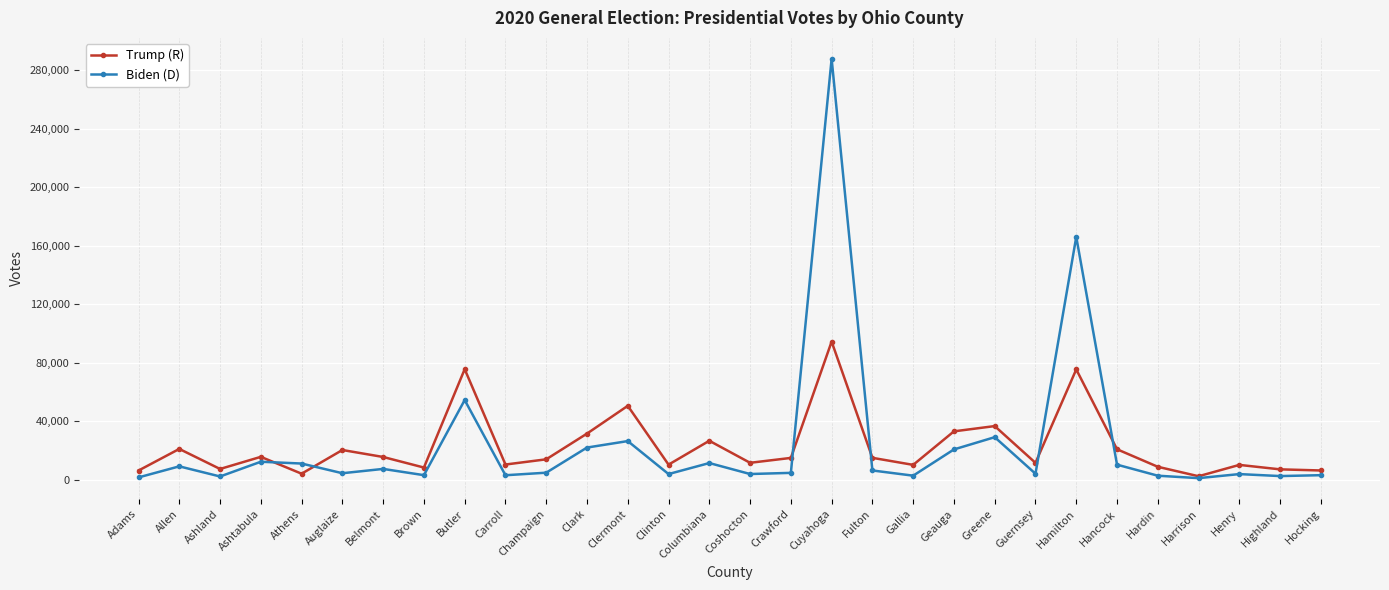

What is the label of the 27th point from the right?

Ashtabula